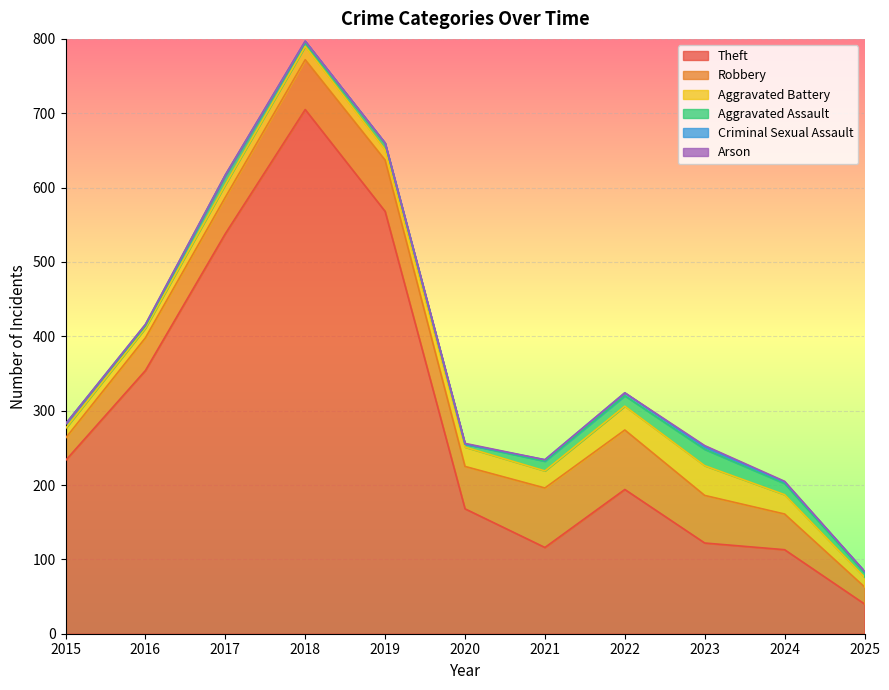

What is the greatest value displayed?

705